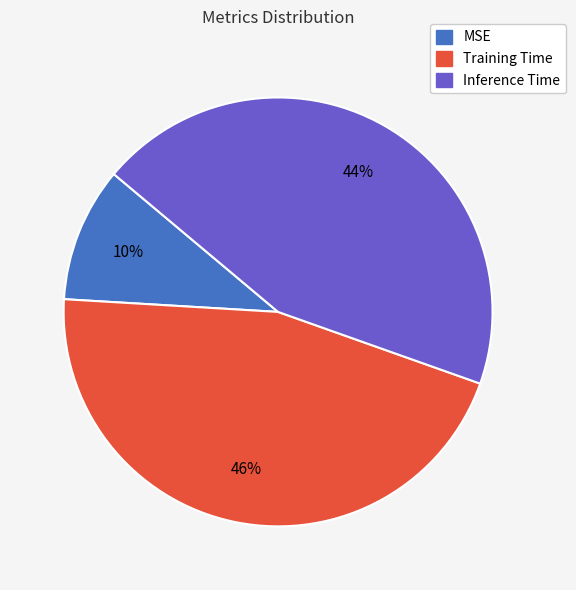

Which has a higher value, Training Time or MSE?

Training Time